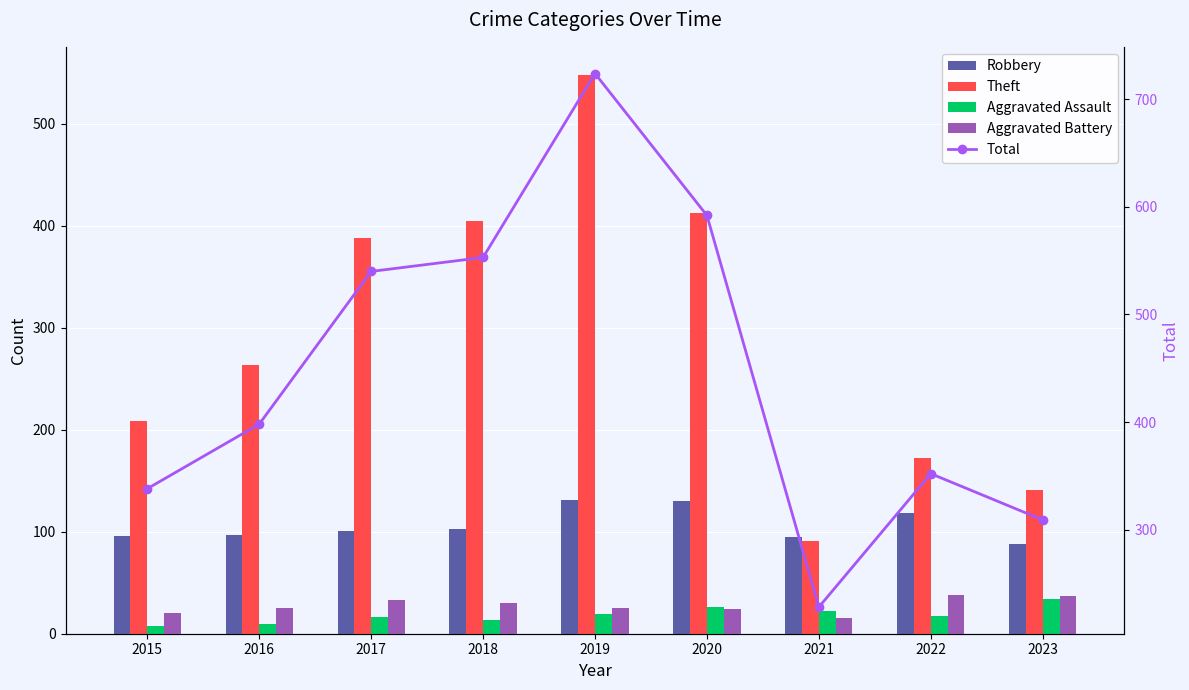

The value of Aggravated Battery at 2023 is 64. True or false?

False